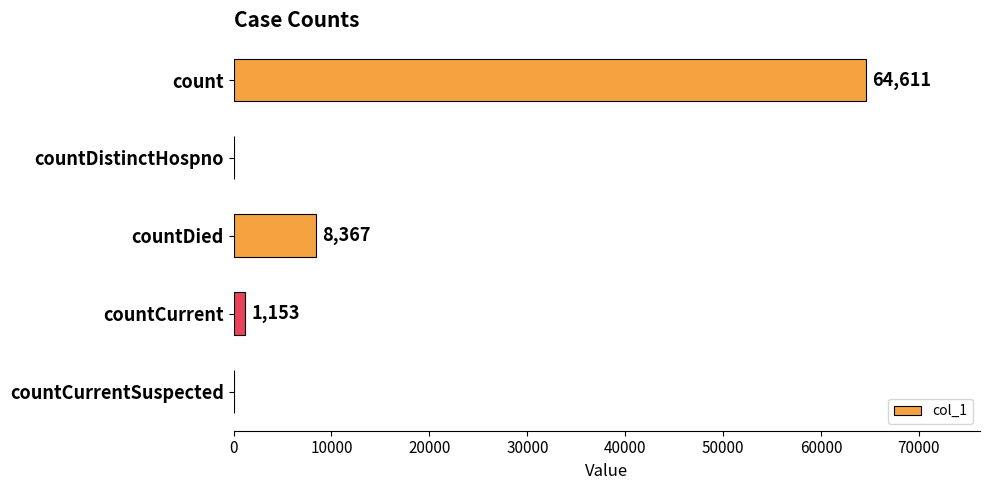

Reading top to bottom, what are all the values shown in this chart?

count=64611	countDistinctHospno=0	countDied=8367	countCurrent=1153	countCurrentSuspected=0